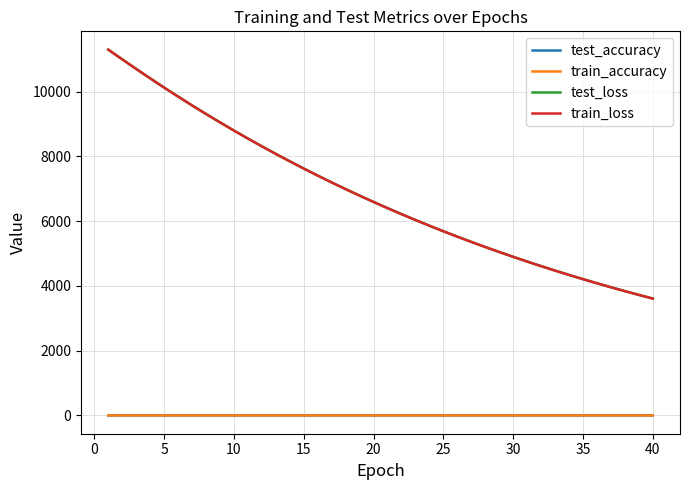

Which series has the widest spread of values?

test_loss